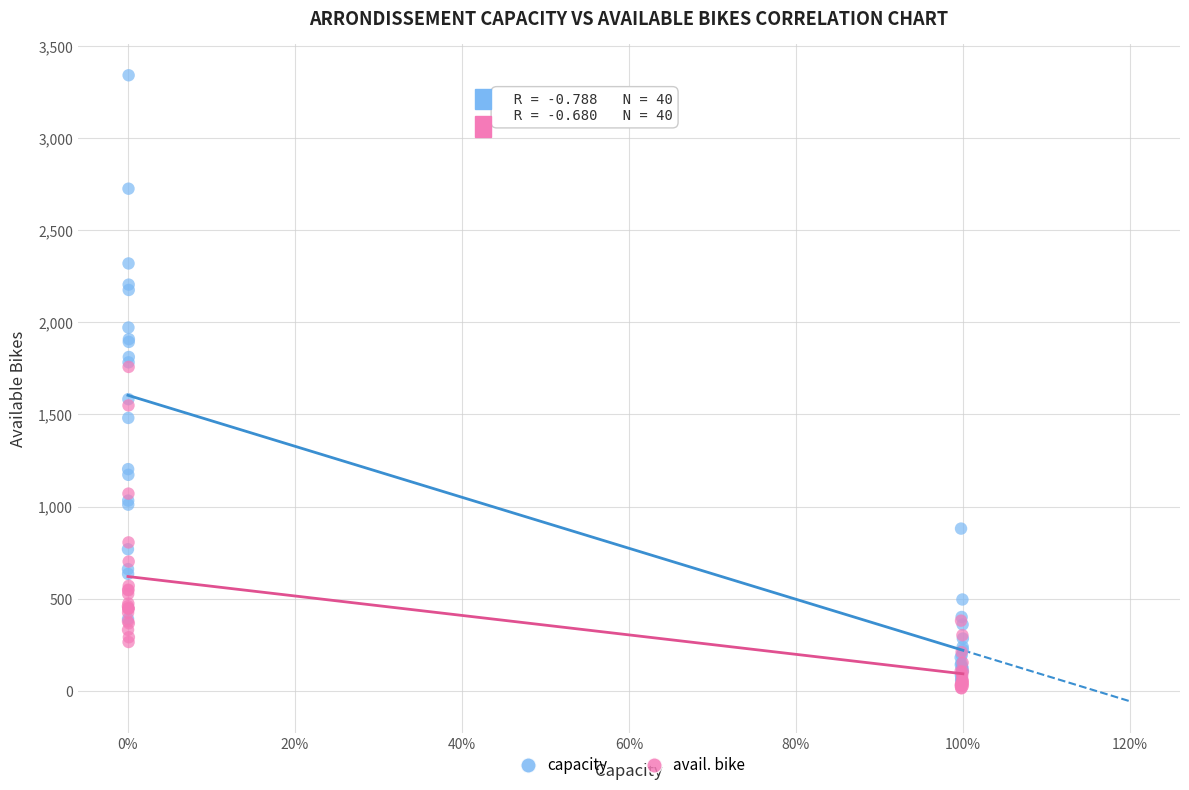

What are all the series names shown in the legend?

capacity, avail. bike